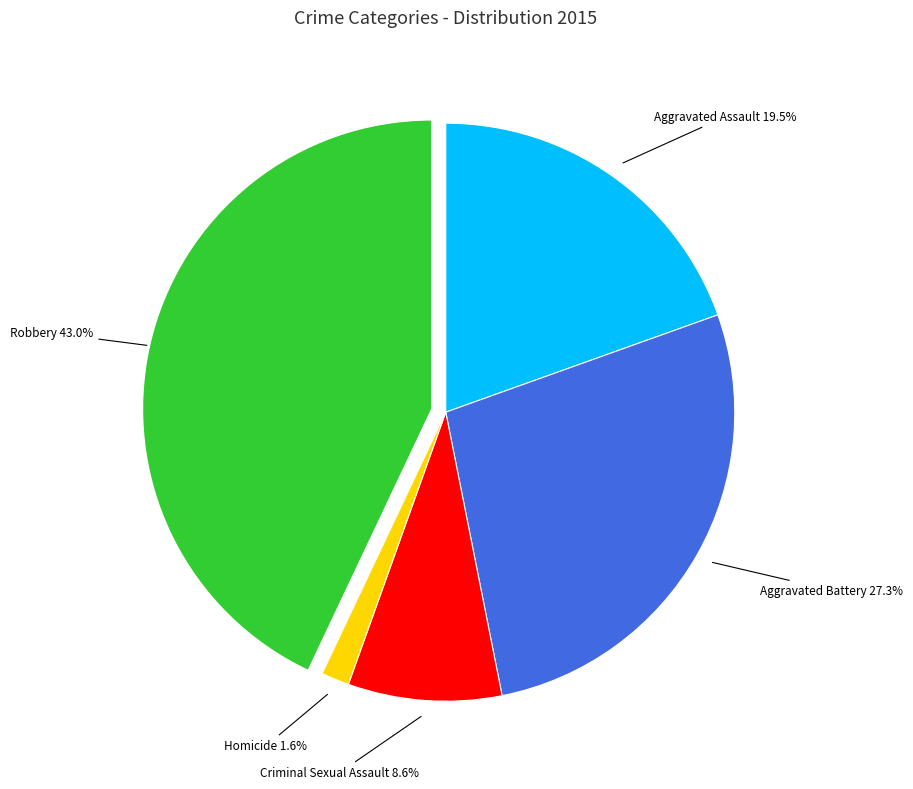

Does any single category account for the majority?

No